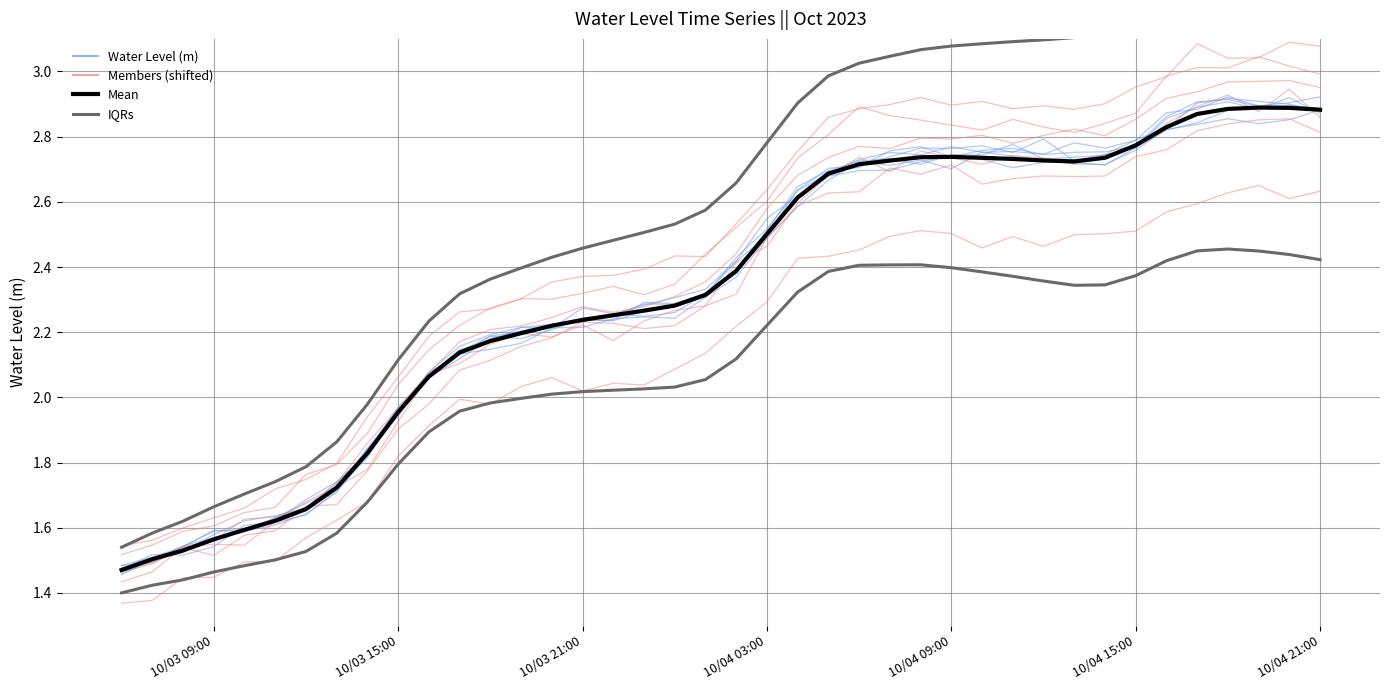

At how many categories does at least one series exceed 3?

16